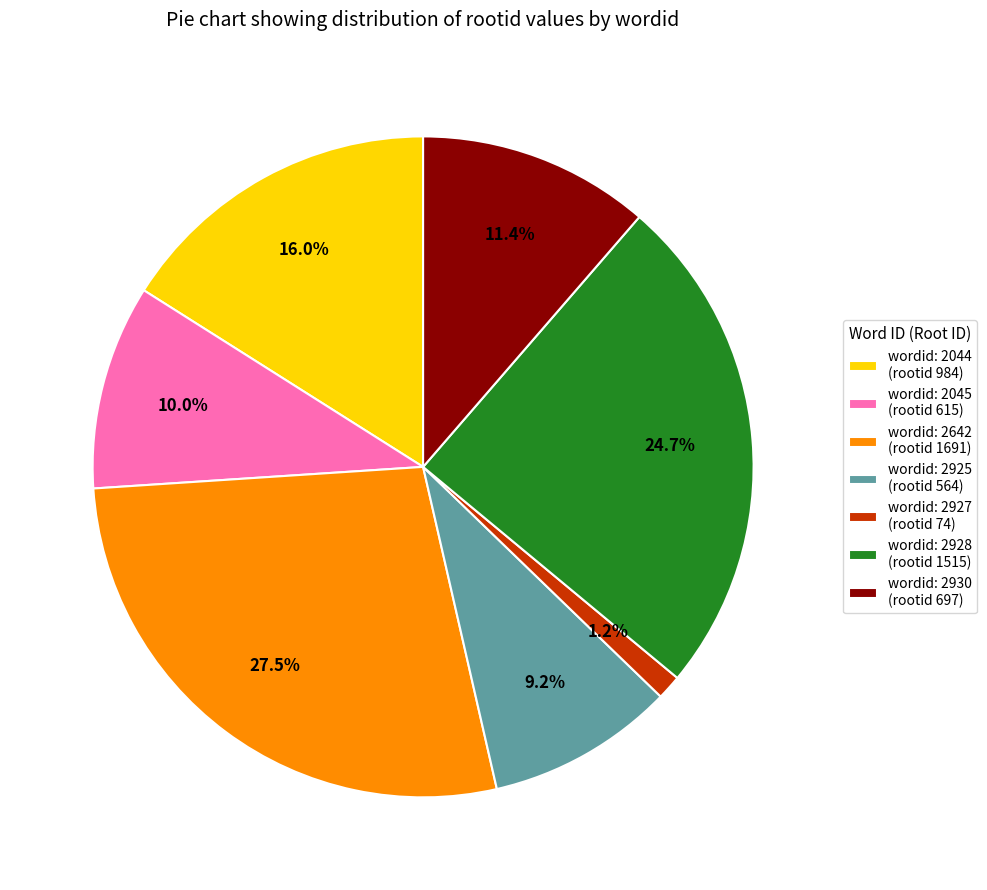

Which has a higher value, wordid: 2045 (rootid 615) or wordid: 2927 (rootid 74)?

wordid: 2045 (rootid 615)